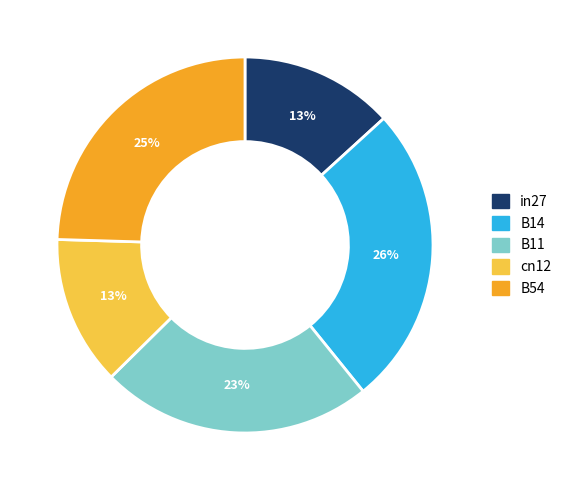

Is the sum of B14 and B54 greater than half?

Yes